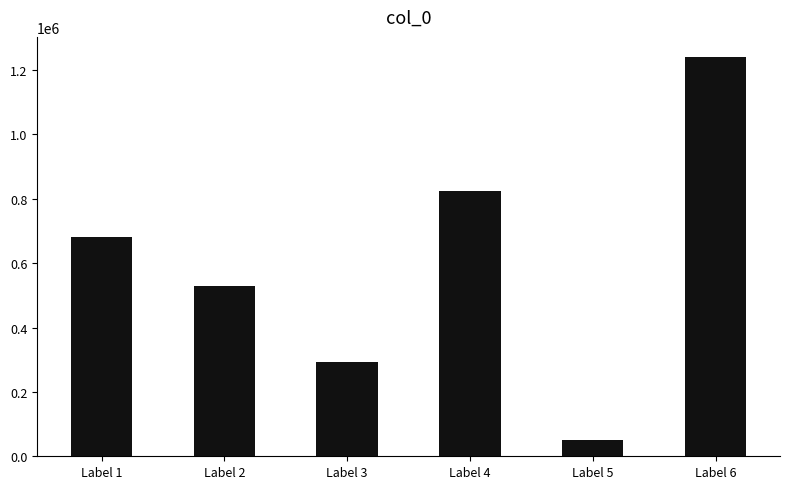

What is the value of the 2nd bar from the left?

528830